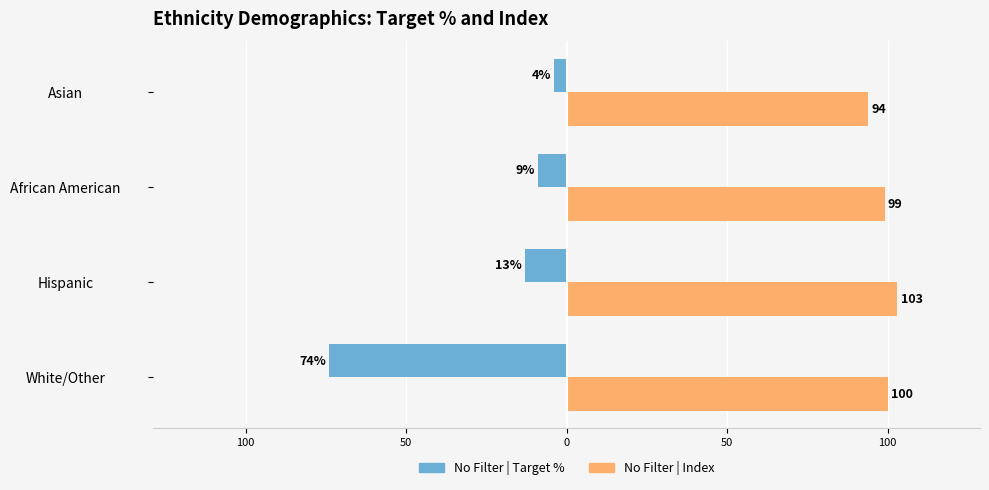

What are all the series names shown in the legend?

No Filter | Target %, No Filter | Index